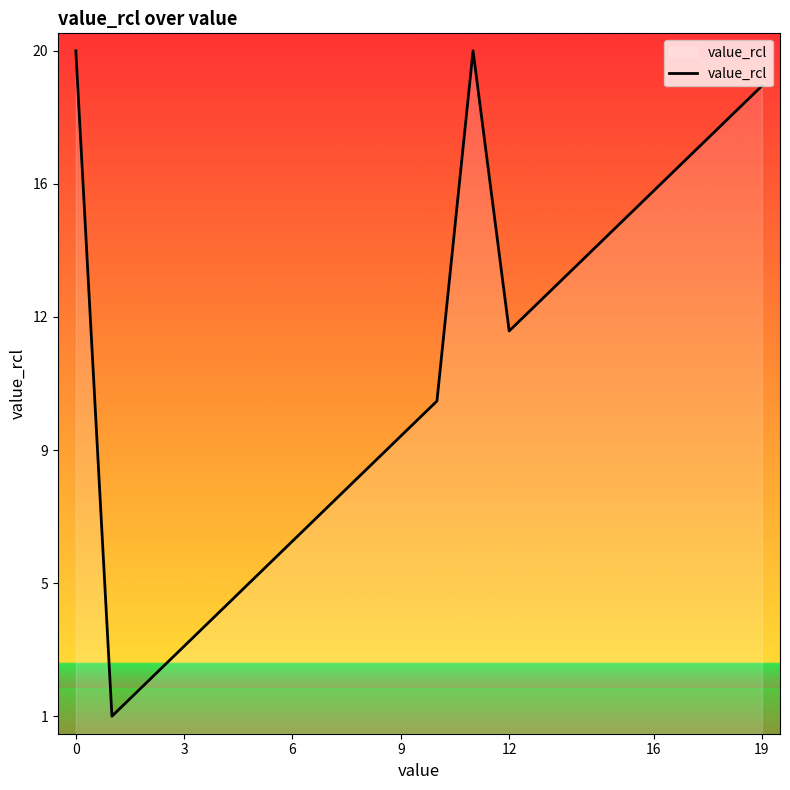

Does the chart have visible grid lines?

No